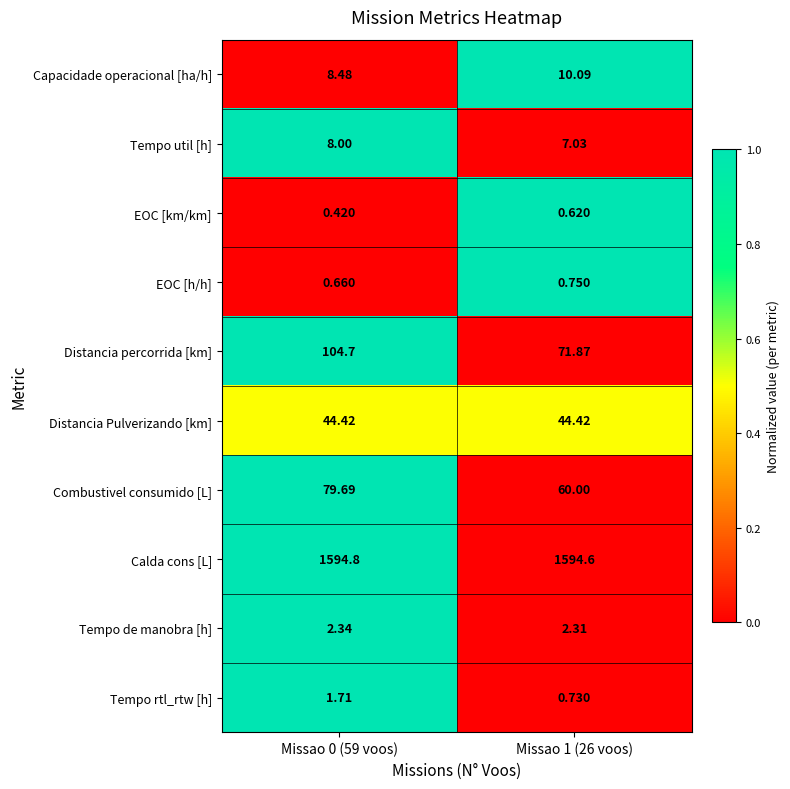

List the series in order of their peak value, highest first.

Calda cons [L], Distancia percorrida [km], Combustivel consumido [L], Distancia Pulverizando [km], Capacidade operacional [ha/h], Tempo util [h], Tempo de manobra [h], Tempo rtl_rtw [h], EOC [h/h], EOC [km/km]